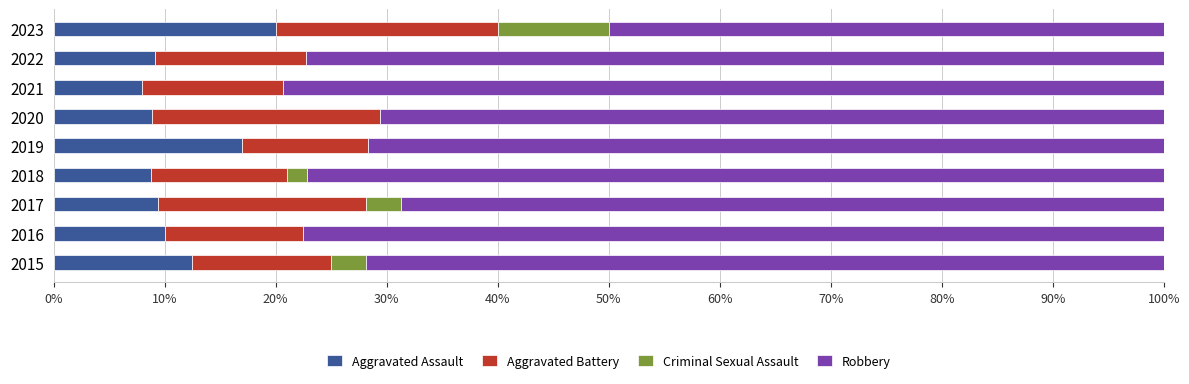

What is the sum of the Aggravated Assault values at 2016 and 2015?

22.5